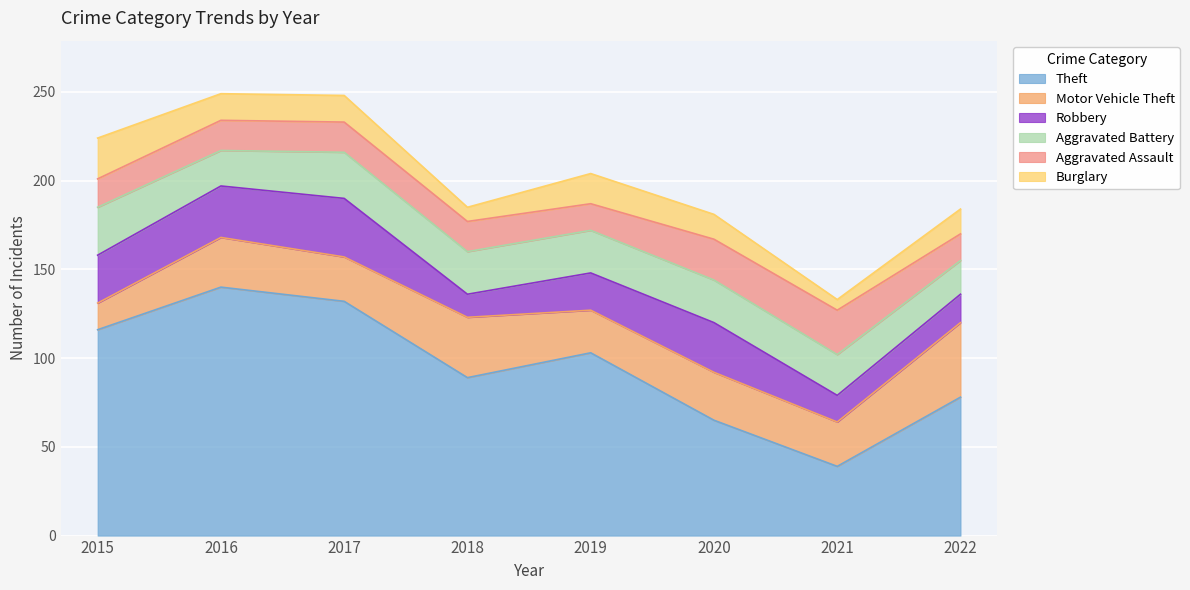

In Theft, how many points are higher than both neighbors (excluding endpoints)?

2